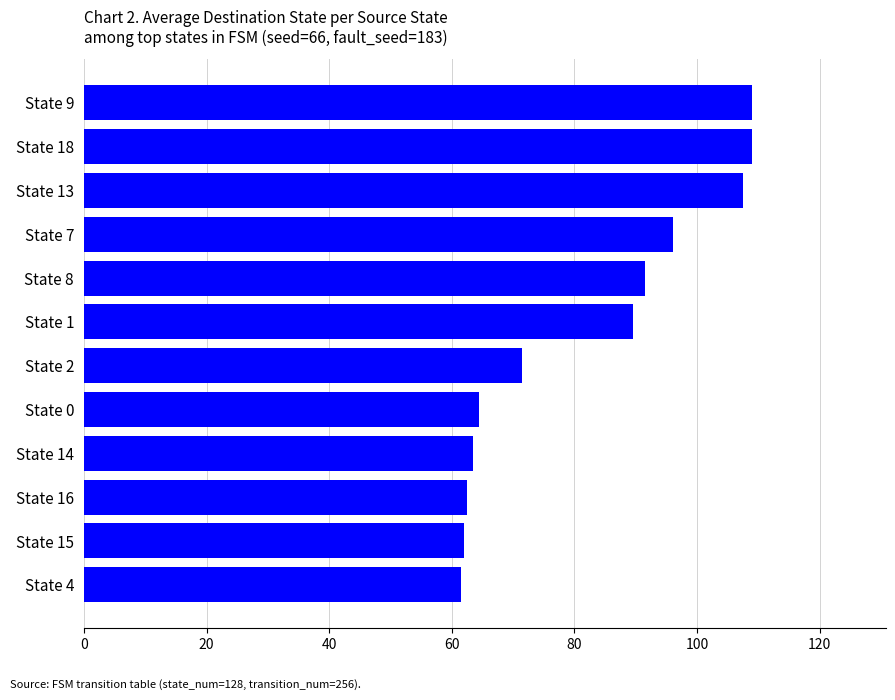

Is it true that the value at State 18 is 168.2?

False